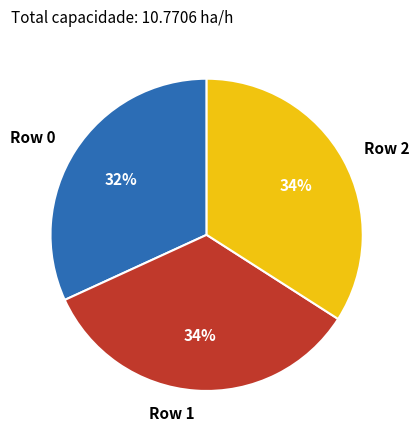

To the nearest percent, what is the combined percentage of Row 1 and Row 2?

68%